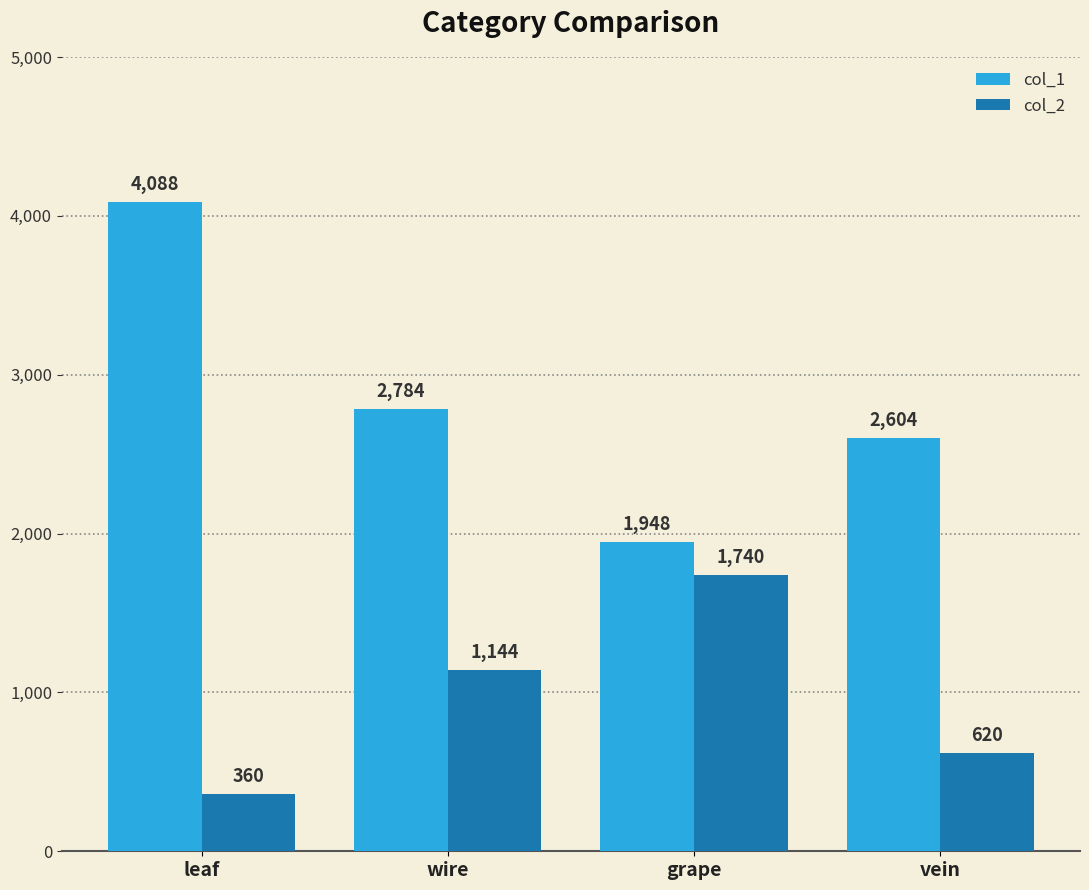

True or false: col_2 has a value of 360 at leaf.

True